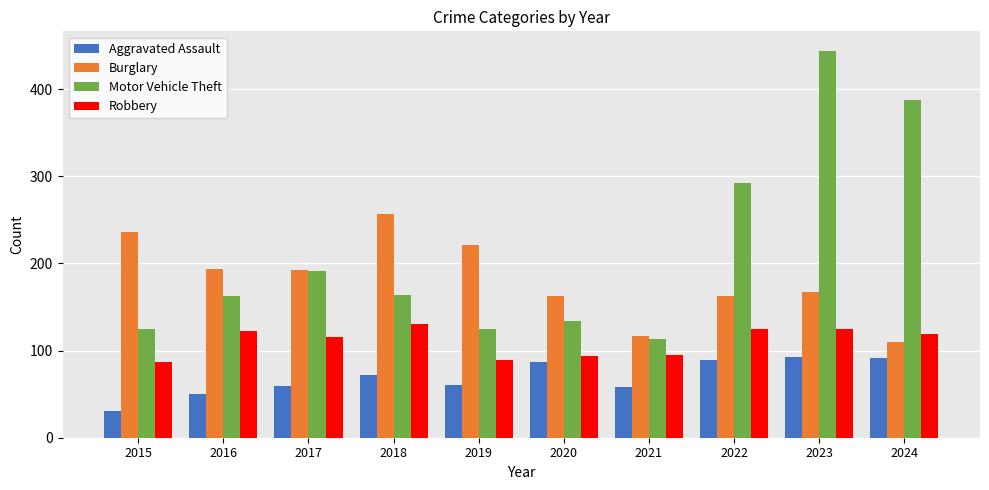

What is the minimum value for Robbery?

87